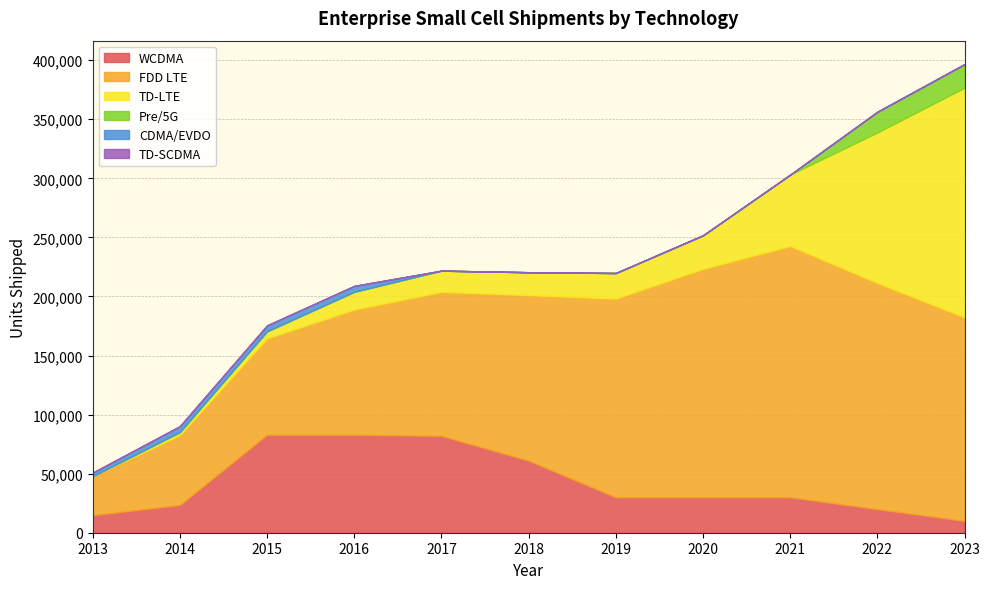

True or false: FDD LTE and Pre/5G intersect in this chart.

False